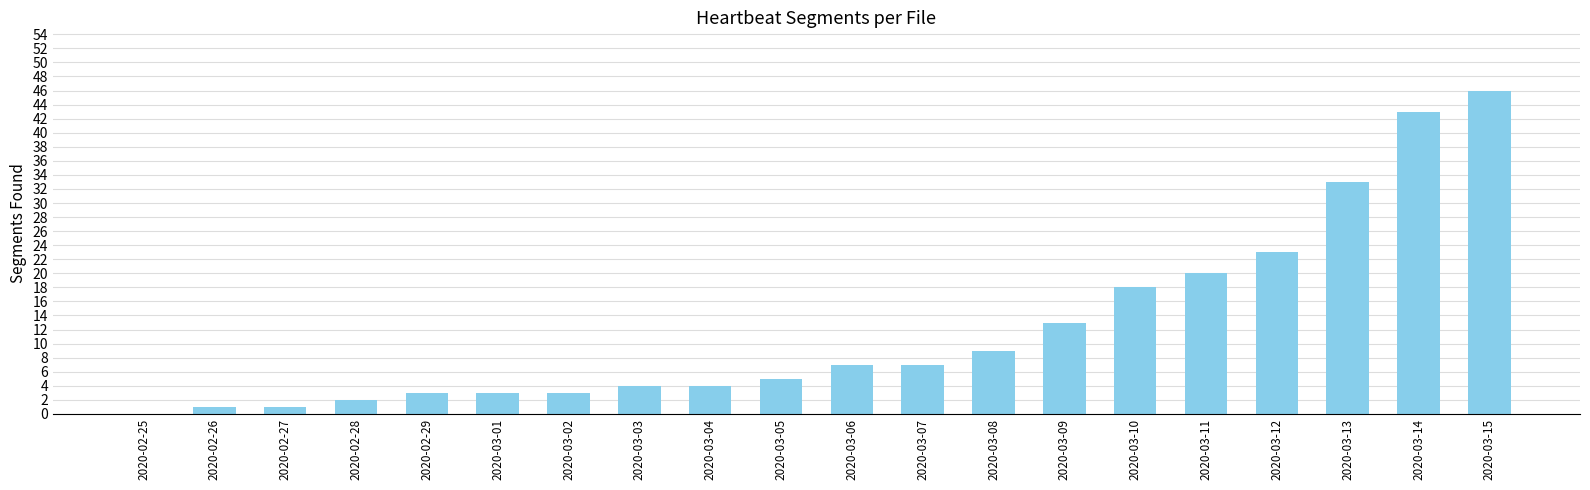

Reading left to right, list all the values displayed in this chart.

2020-02-25=0	2020-02-26=1	2020-02-27=1	2020-02-28=2	2020-02-29=3	2020-03-01=3	2020-03-02=3	2020-03-03=4	2020-03-04=4	2020-03-05=5	2020-03-06=7	2020-03-07=7	2020-03-08=9	2020-03-09=13	2020-03-10=18	2020-03-11=20	2020-03-12=23	2020-03-13=33	2020-03-14=43	2020-03-15=46